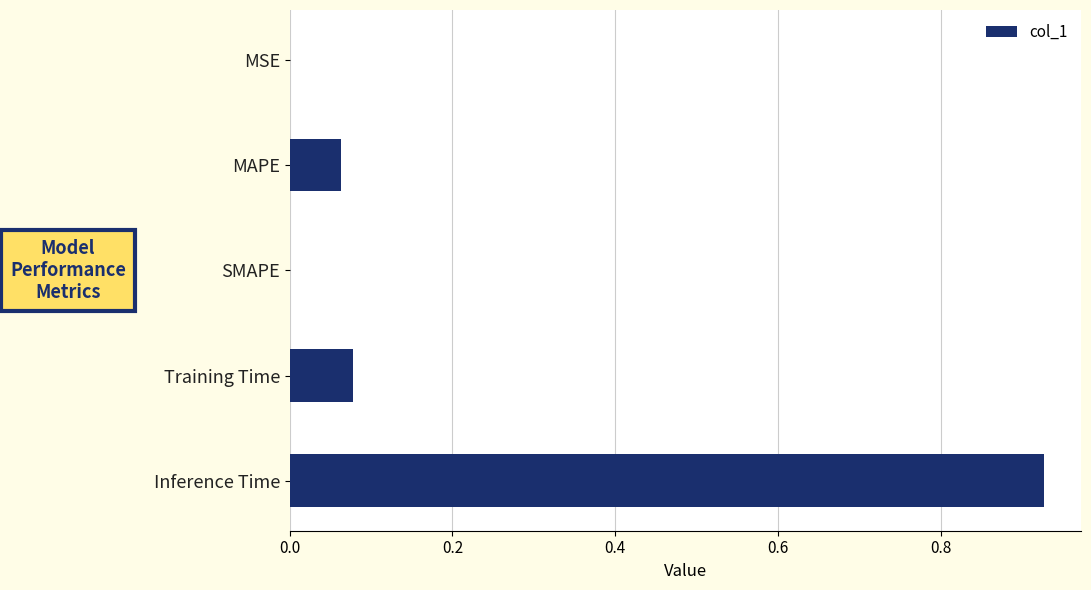

What is the average value?

0.2